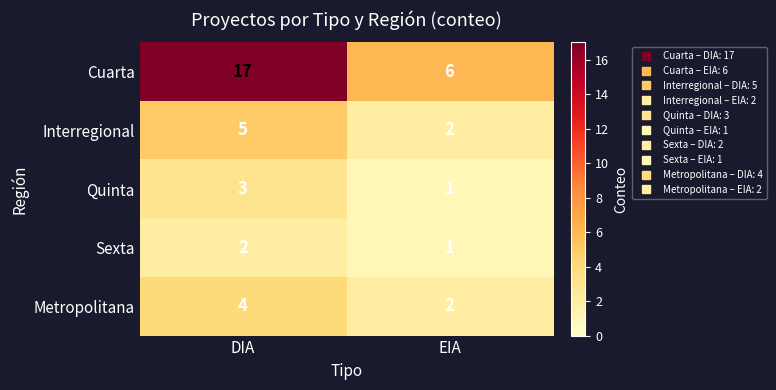

At which label is Sexta closest to 1?

EIA